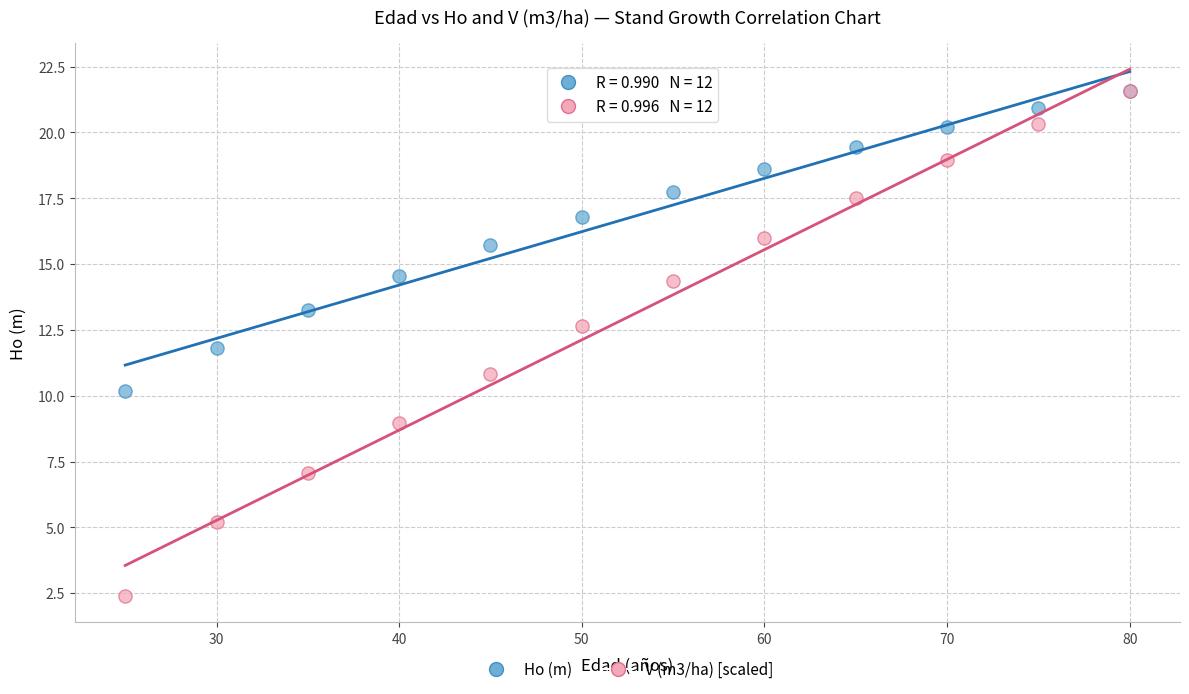

What are all the series names shown in the legend?

Ho (m), V (m3/ha) [scaled]